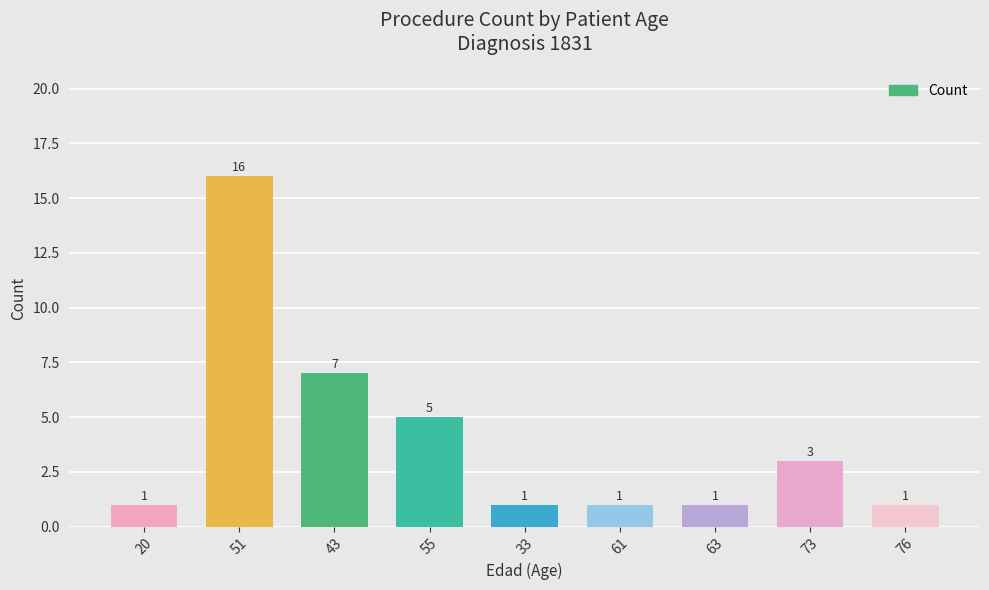

What is the minimum value shown in the chart?

1